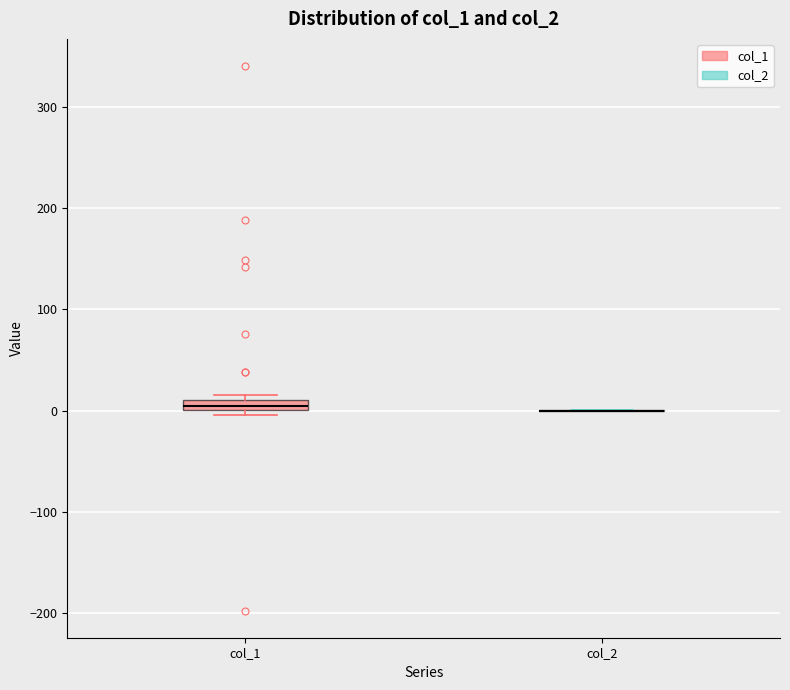

Where is the upper edge of the box for col_1 on the y-axis? The values are not printed on the chart, so give them approximately, as read against the axis.

10